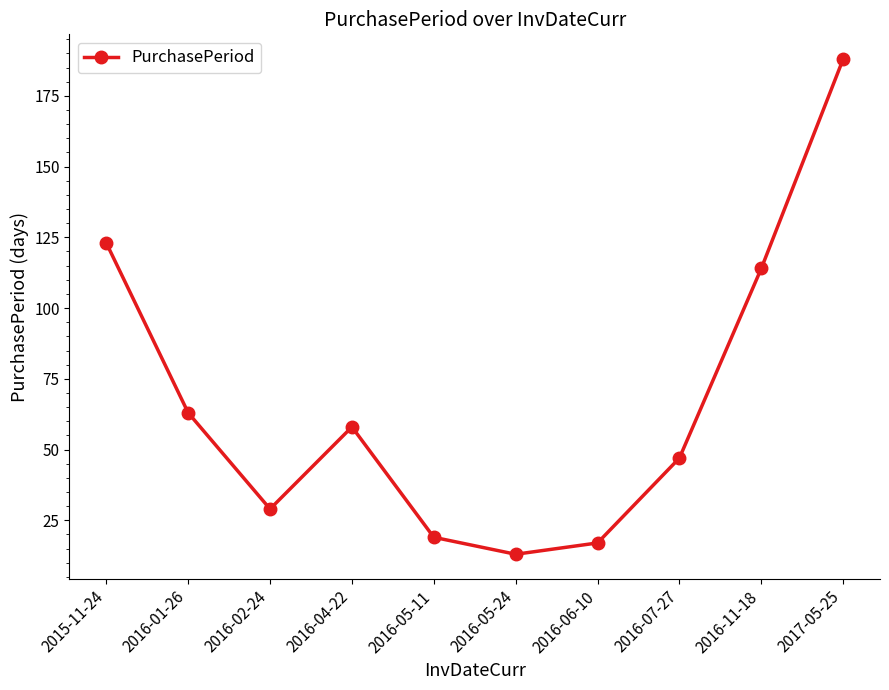

Where is the first local minimum?

2016-02-24